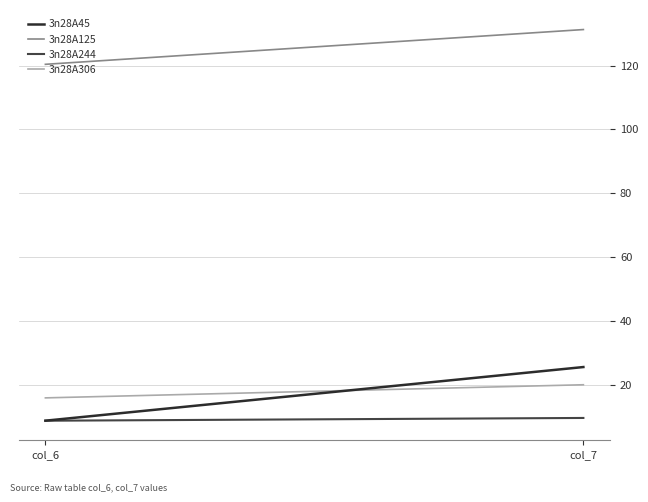

List the labels in order of 3n28A45 value, largest first.

col_7, col_6